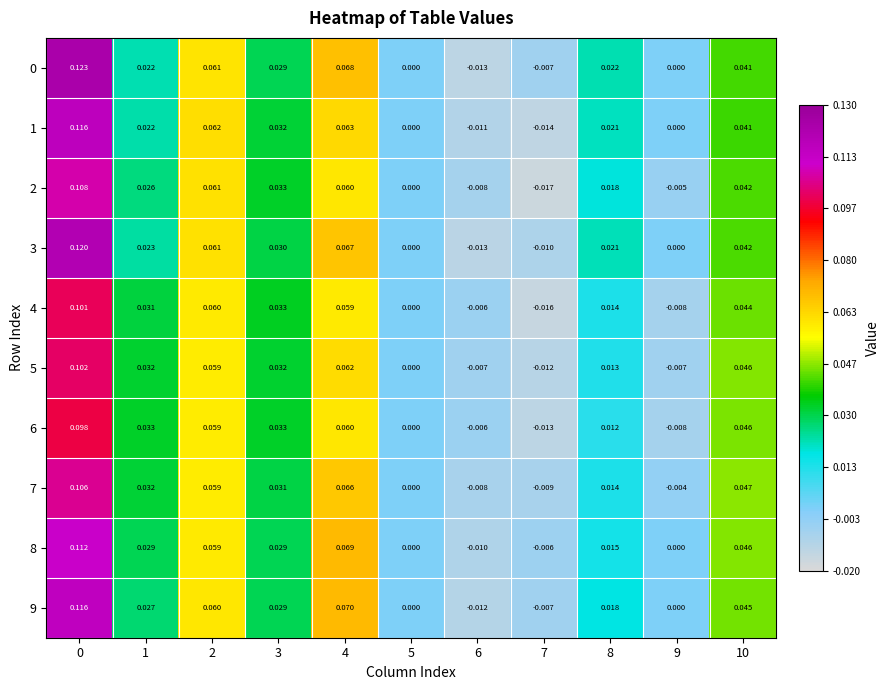

Is the value of 5 at 7 greater than the value of 6 at 6?

No